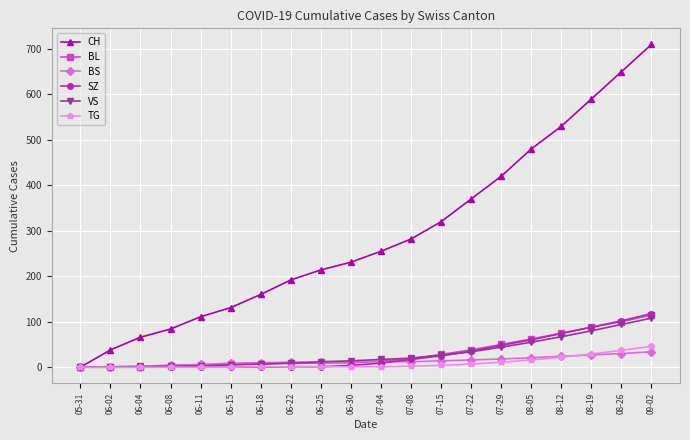

At which category is the sum across all series the highest?

09-02